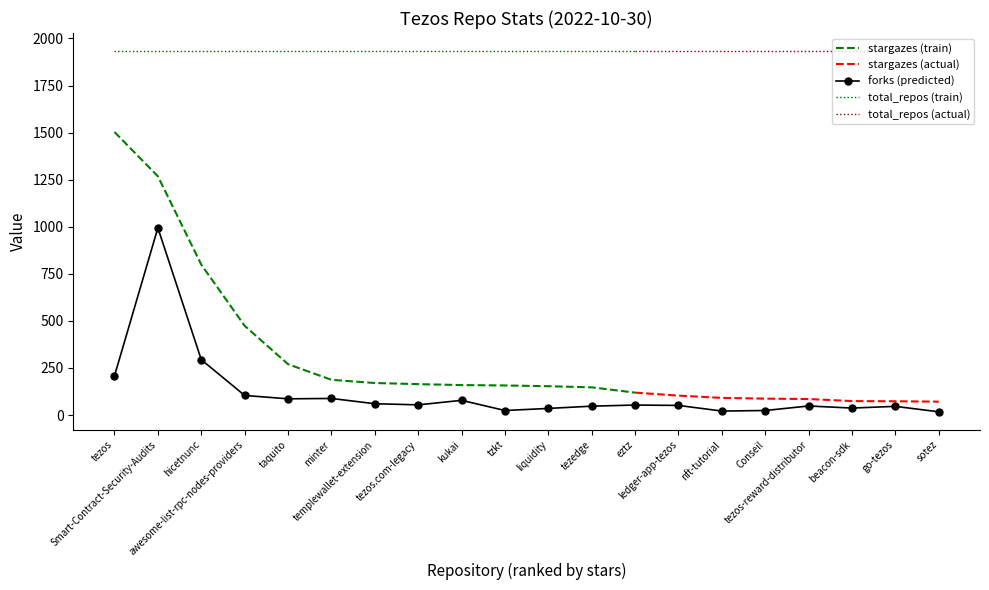

True or false: total_repos has more than 2 points higher than both neighbors.

False